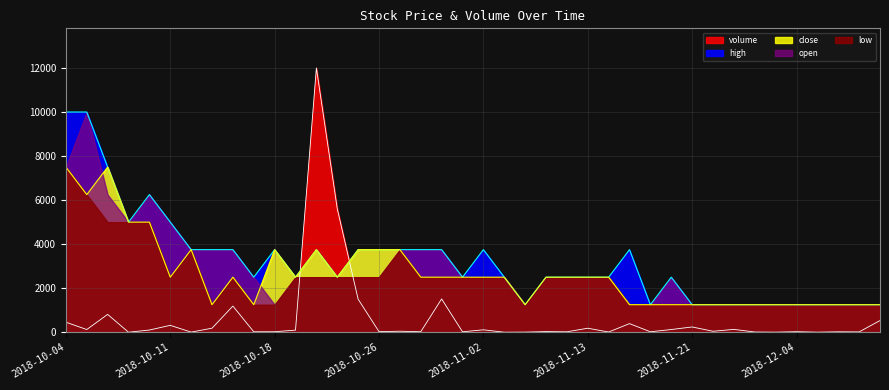

True or false: volume has a value of 1.5 at 2018-11-05.

False